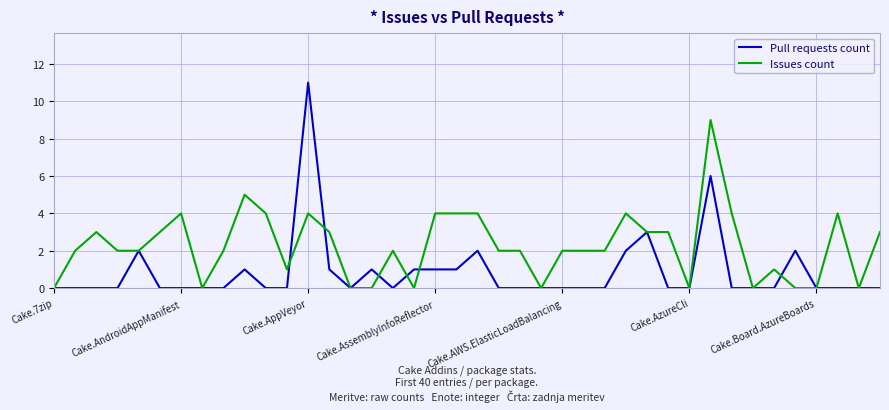

Which series has the largest range (max minus min)?

Pull requests count